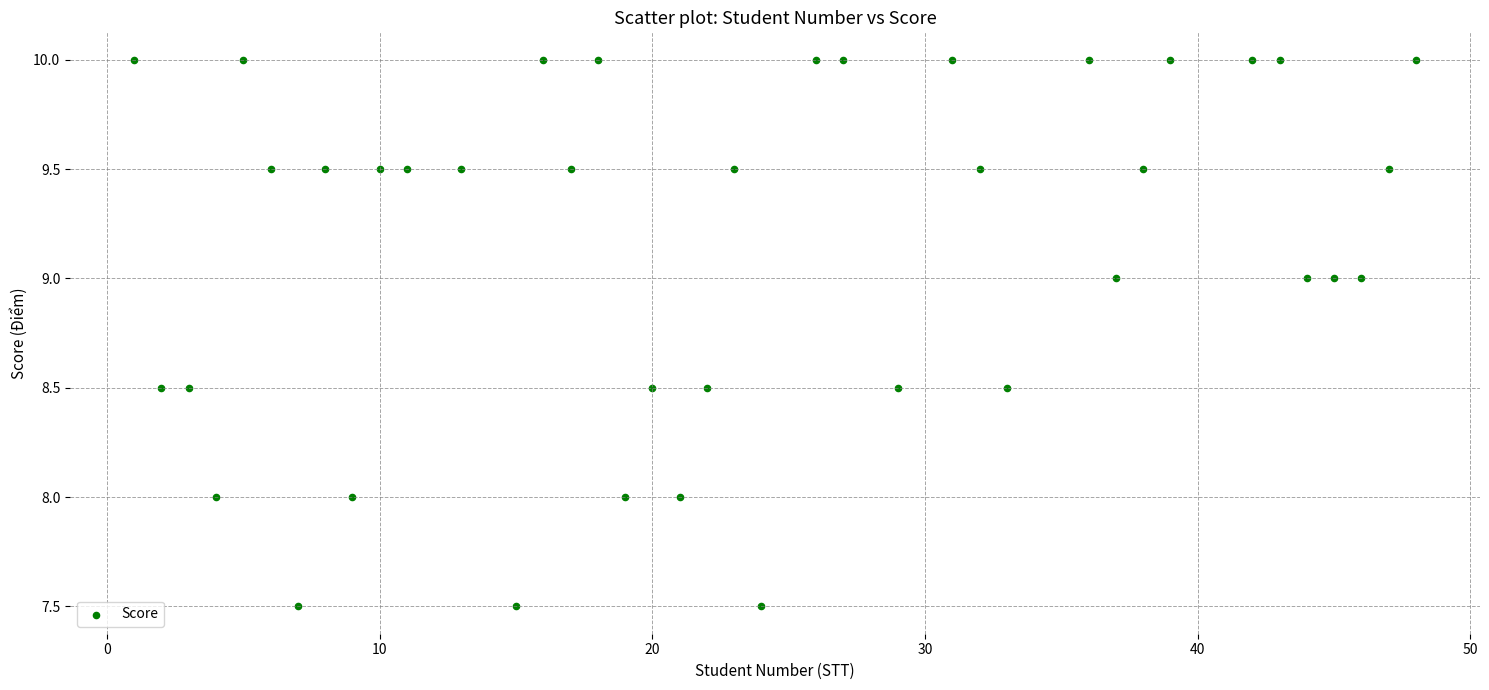

What is the range of X values (max minus min)?

47.0